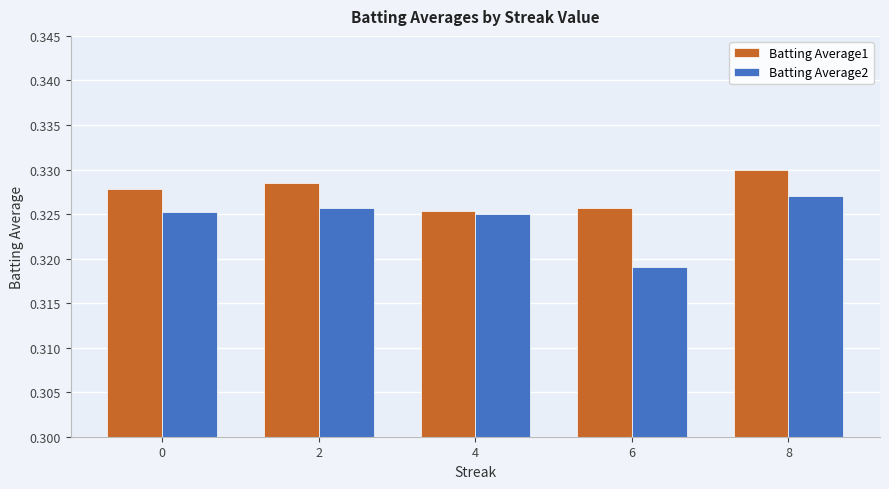

The value of Batting Average1 at 0 is 0.6. True or false?

False